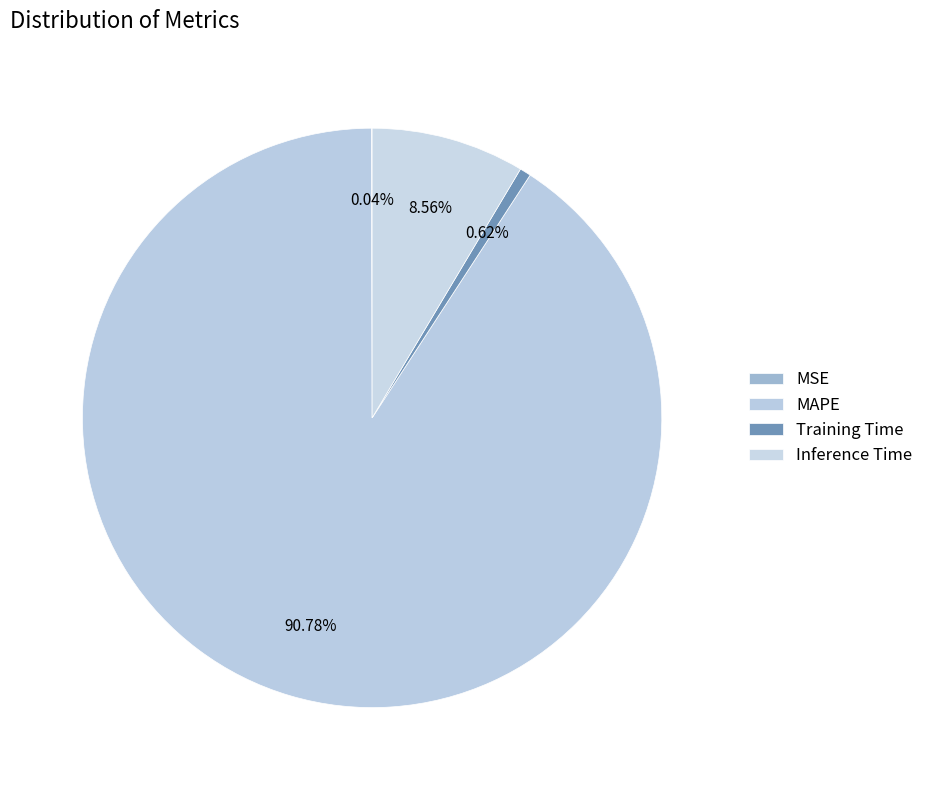

How many slices are in this pie chart?

4